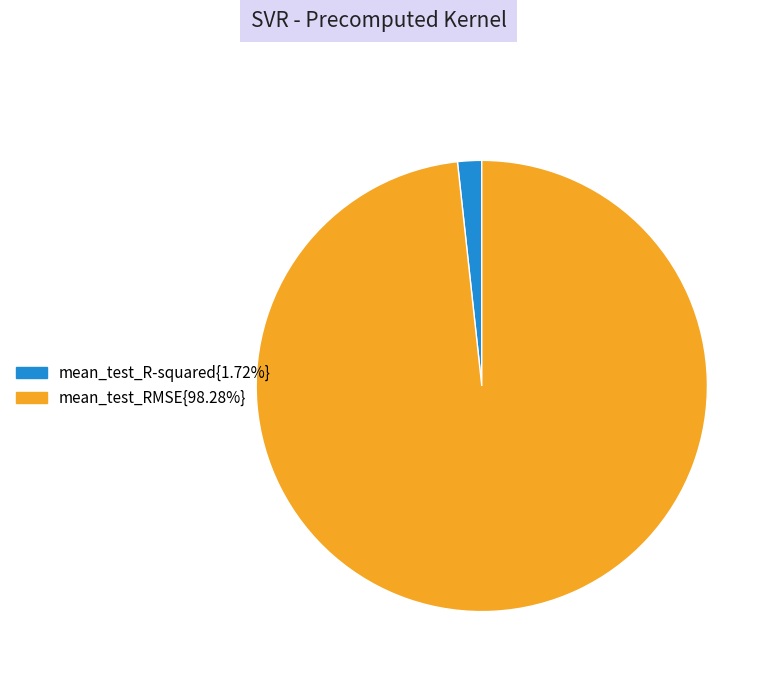

Do mean_test_R-squared{1.72%} and mean_test_RMSE{98.28%} together represent more than half of the pie?

Yes